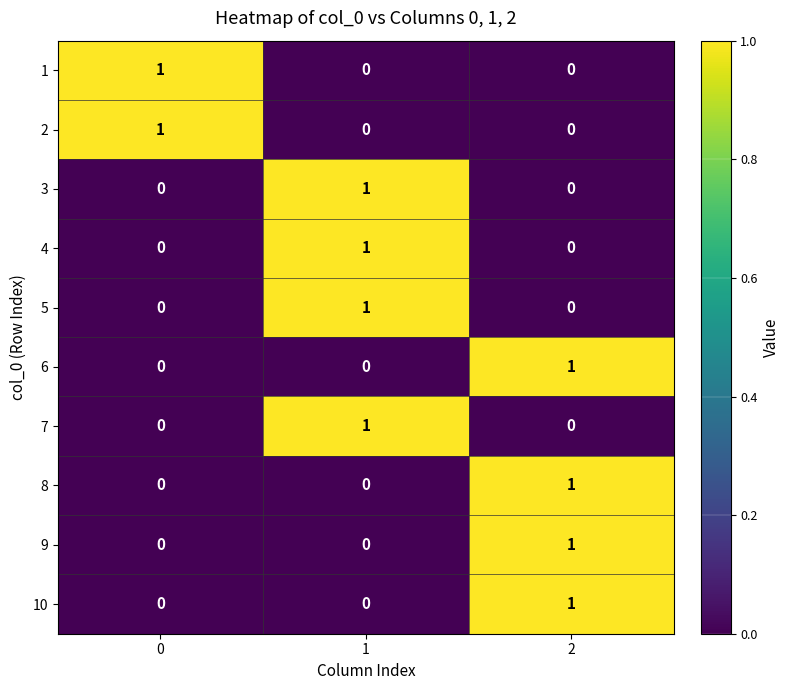

True or false: 9 has a value of -1 at 0.

False